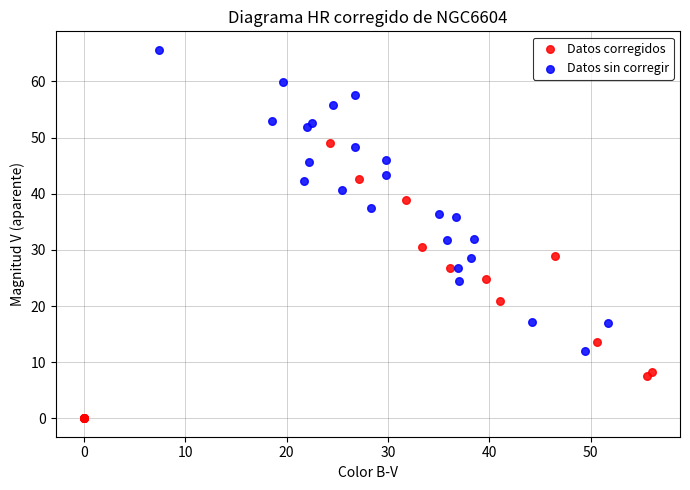

Which series contains the highest Y value?

Datos sin corregir